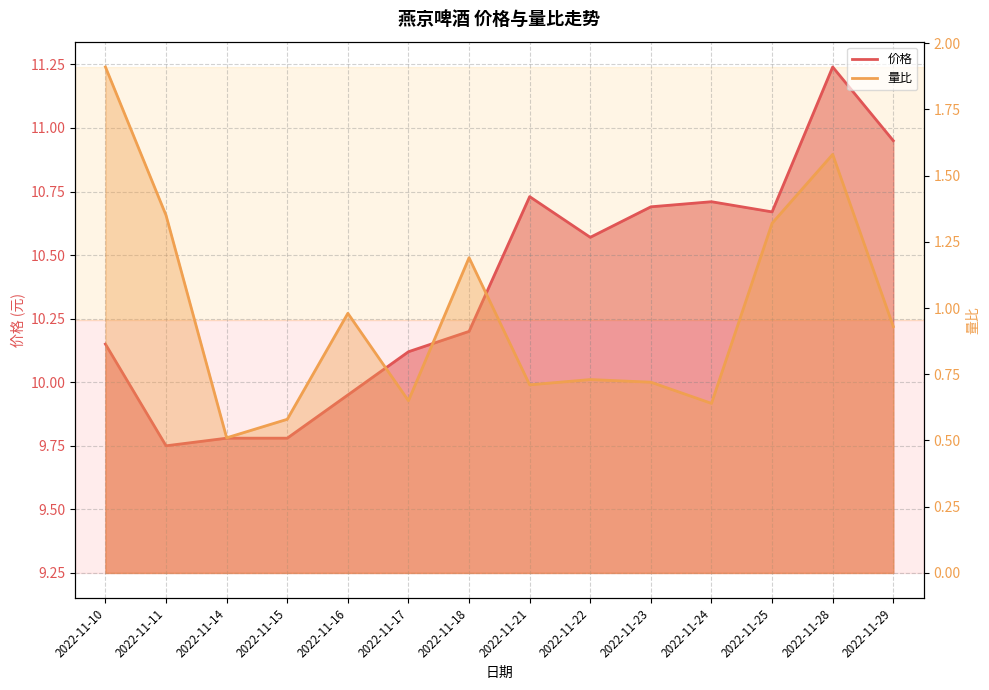

Where is 量比 nearest to the value 1?

2022-11-16